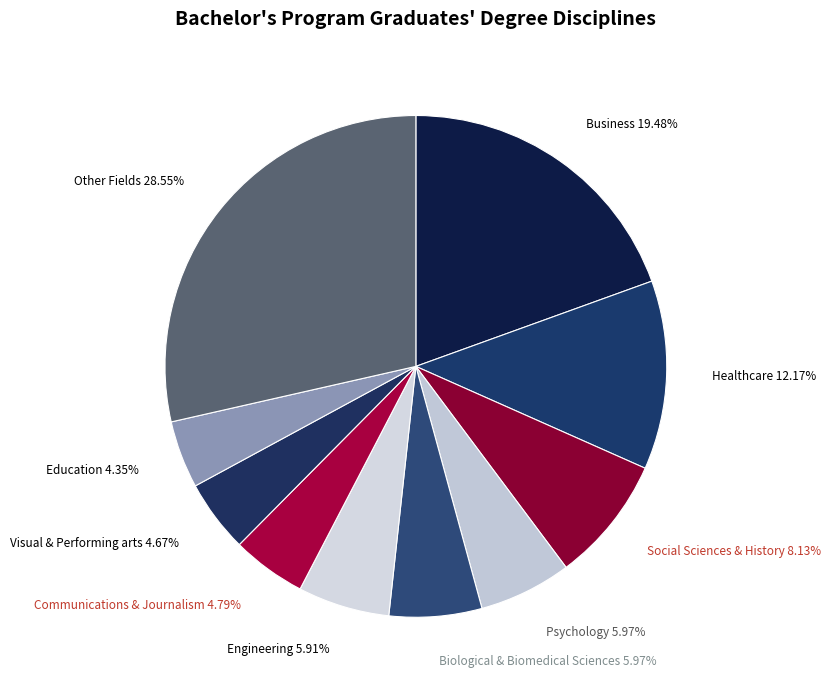

Which slice is the largest?

Other Fields